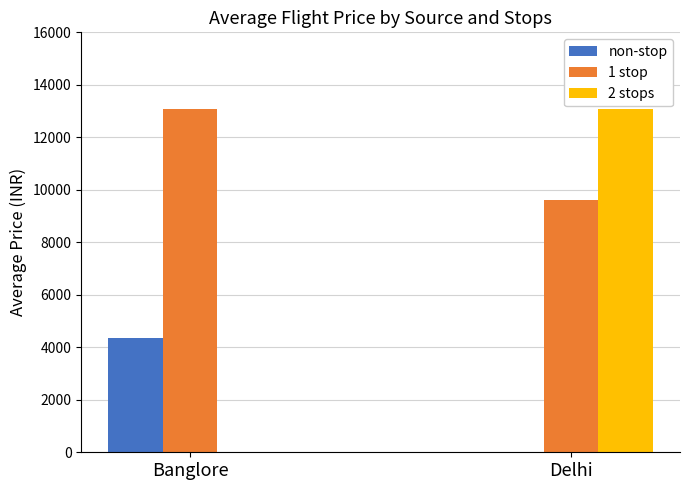

At which label does non-stop reach its peak?

Banglore